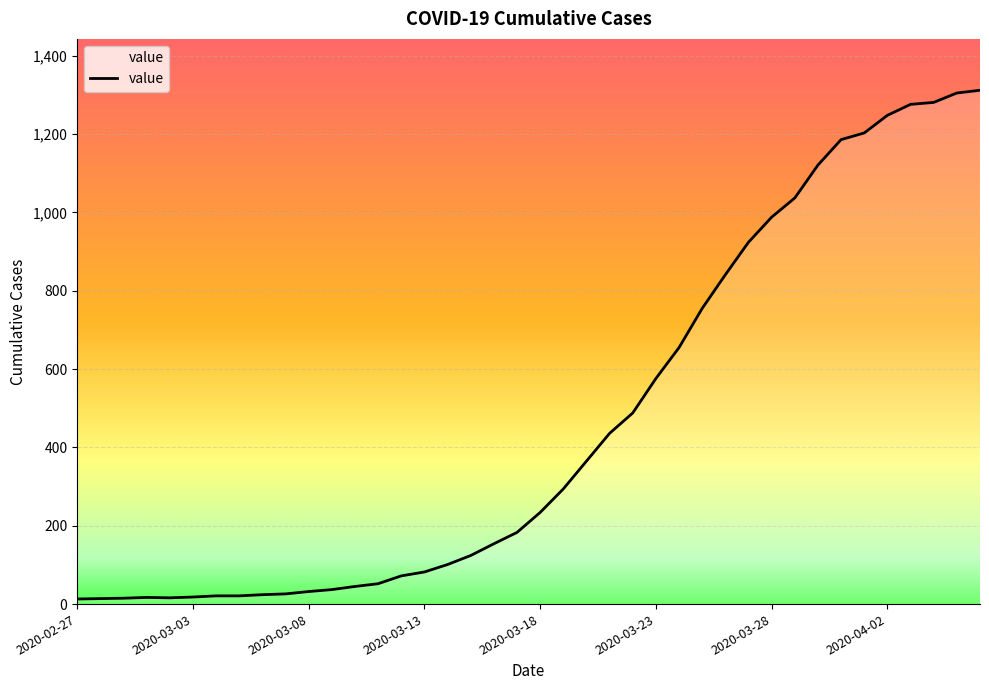

What is the difference between the maximum and minimum values?

1299